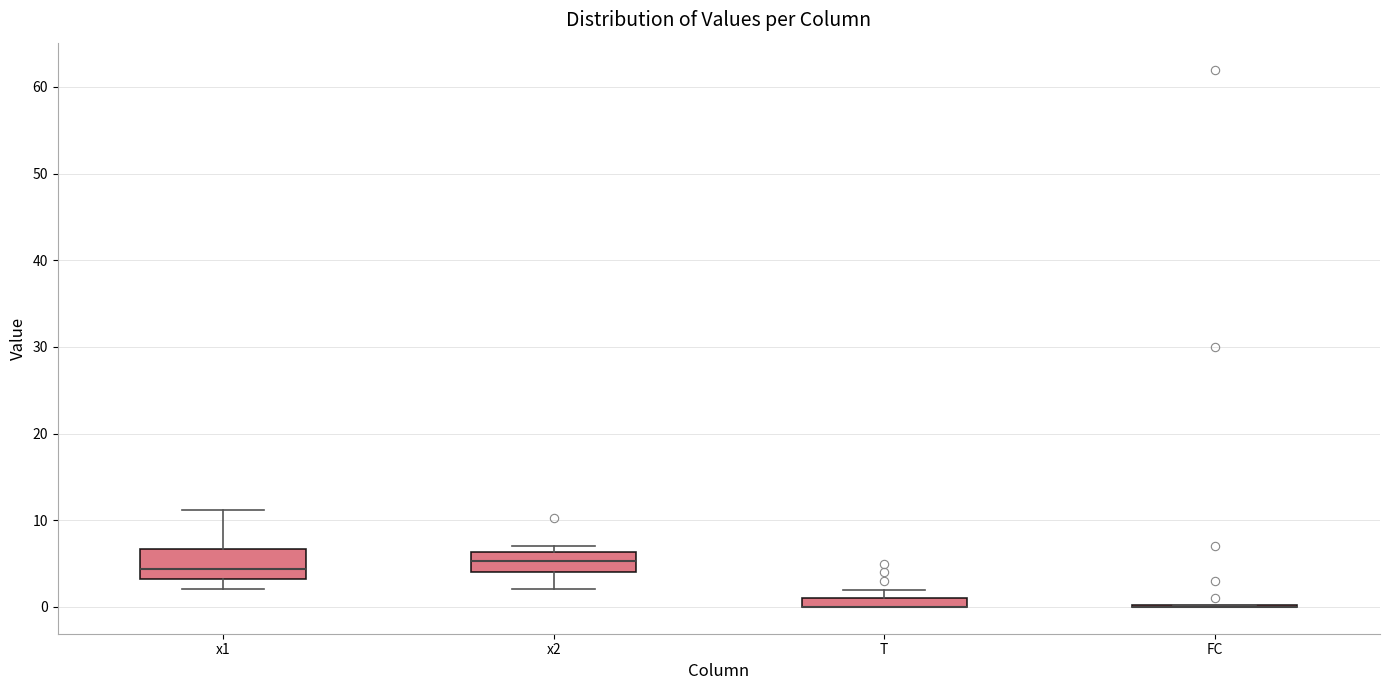

Where does the lower whisker of the box for x2 end on the y-axis? The values are not printed on the chart, so give them approximately, as read against the axis.

2